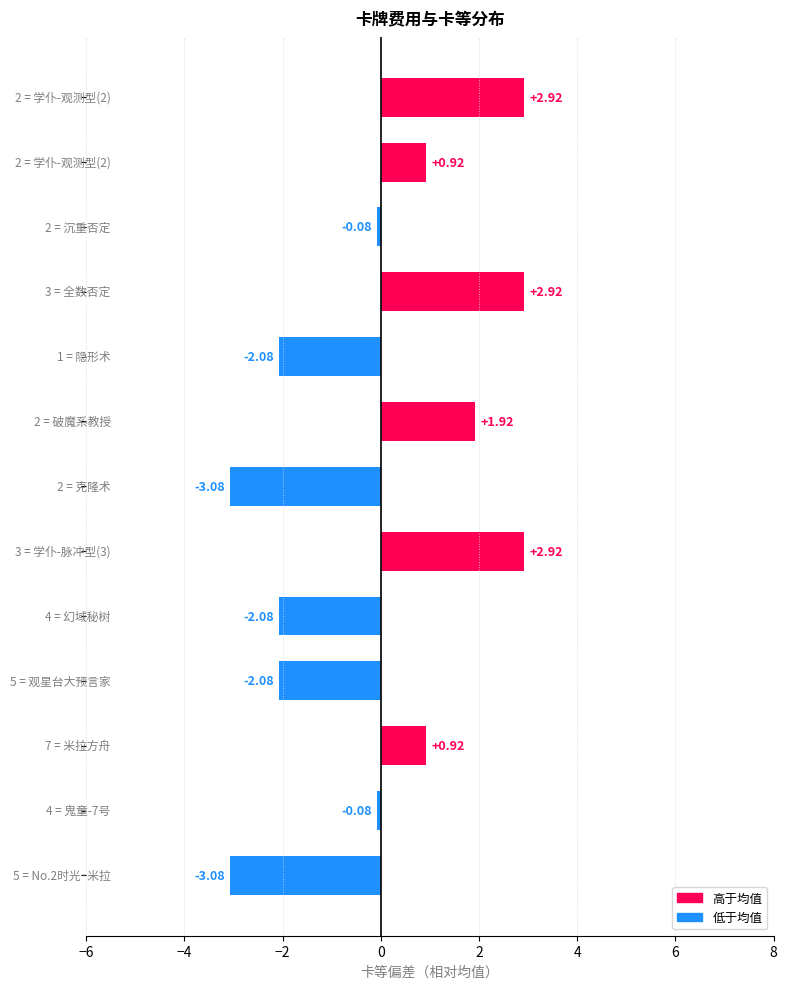

What is the difference between the maximum and minimum values?

6.0